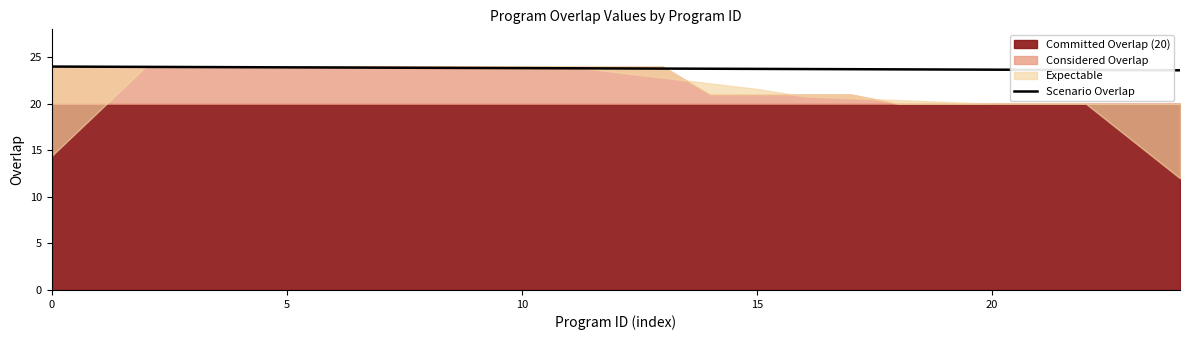

What is the highest value of the Scenario Overlap series?

24.0